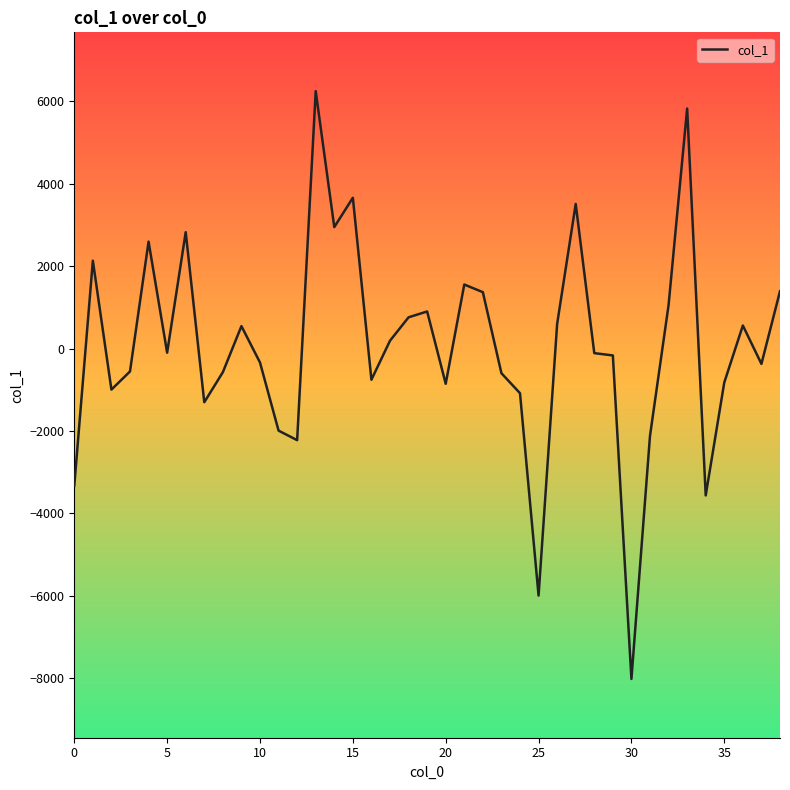

What is the difference between the maximum and minimum values?

14265.6